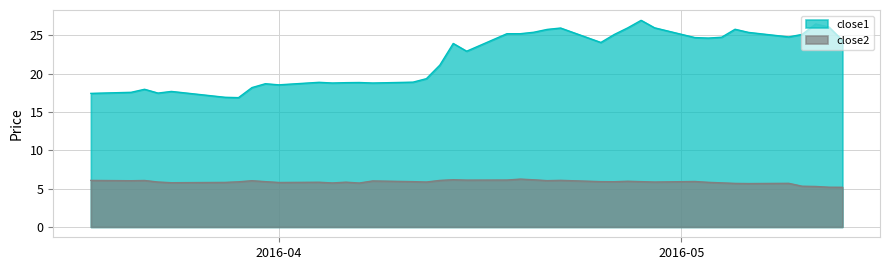

What is the difference between the maximum and minimum values in the close2 series?

1.1